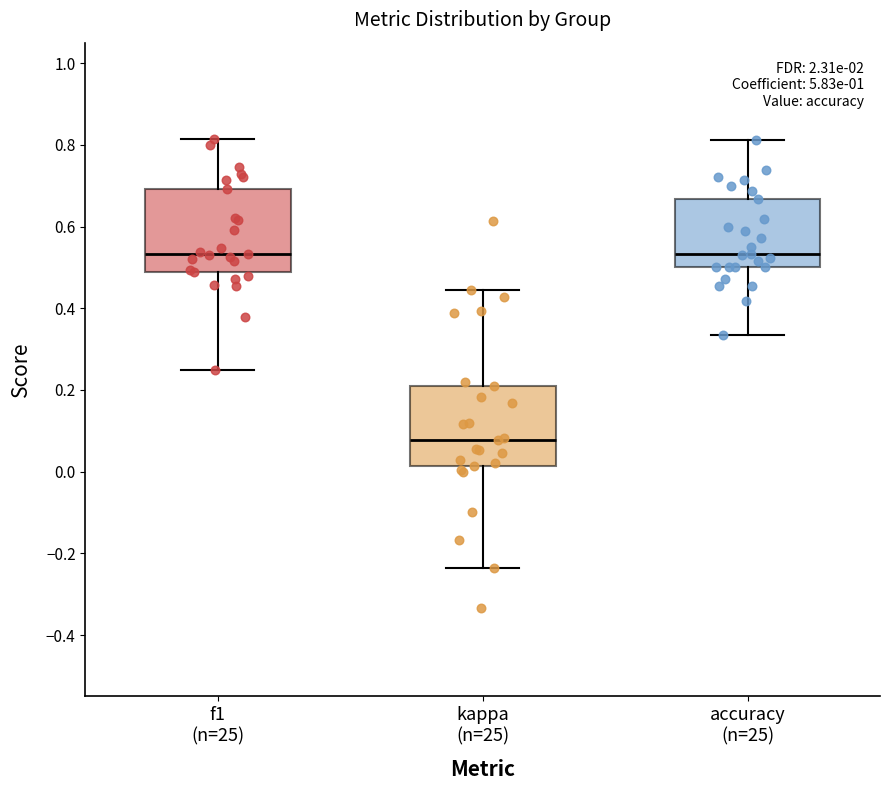

Where does the lower whisker of the box for kappa (n=25) end on the y-axis? The values are not printed on the chart, so give them approximately, as read against the axis.

-0.24